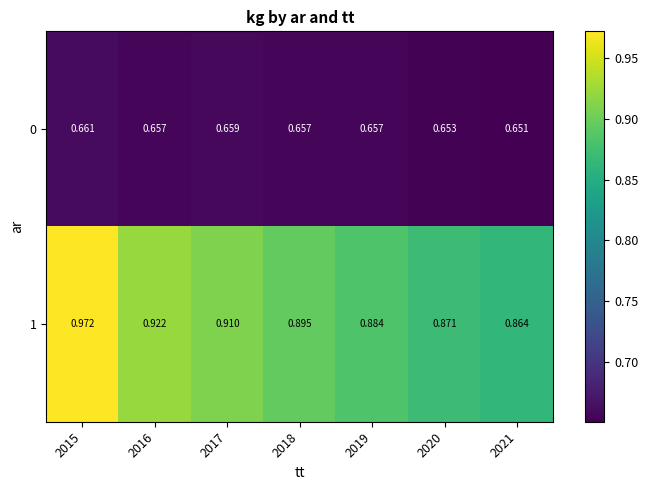

Is the value of 1 at 2015 greater than the value of 0 at 2021?

Yes